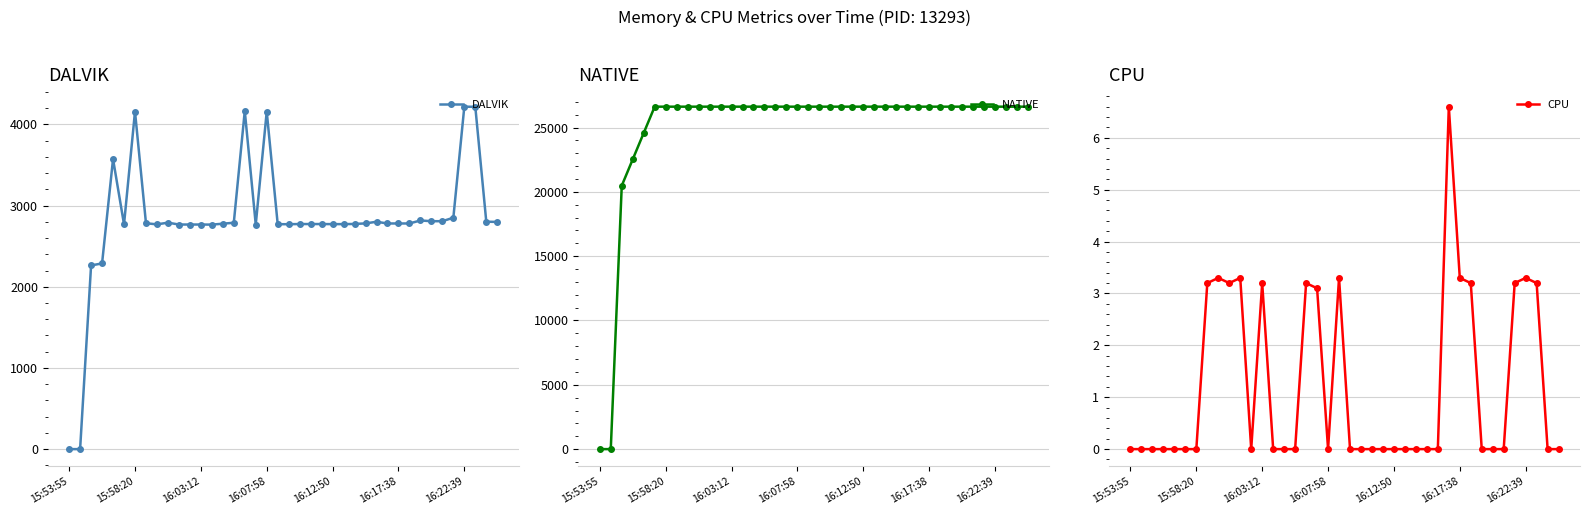

Which label corresponds to the smallest value in the chart?

15:53:55